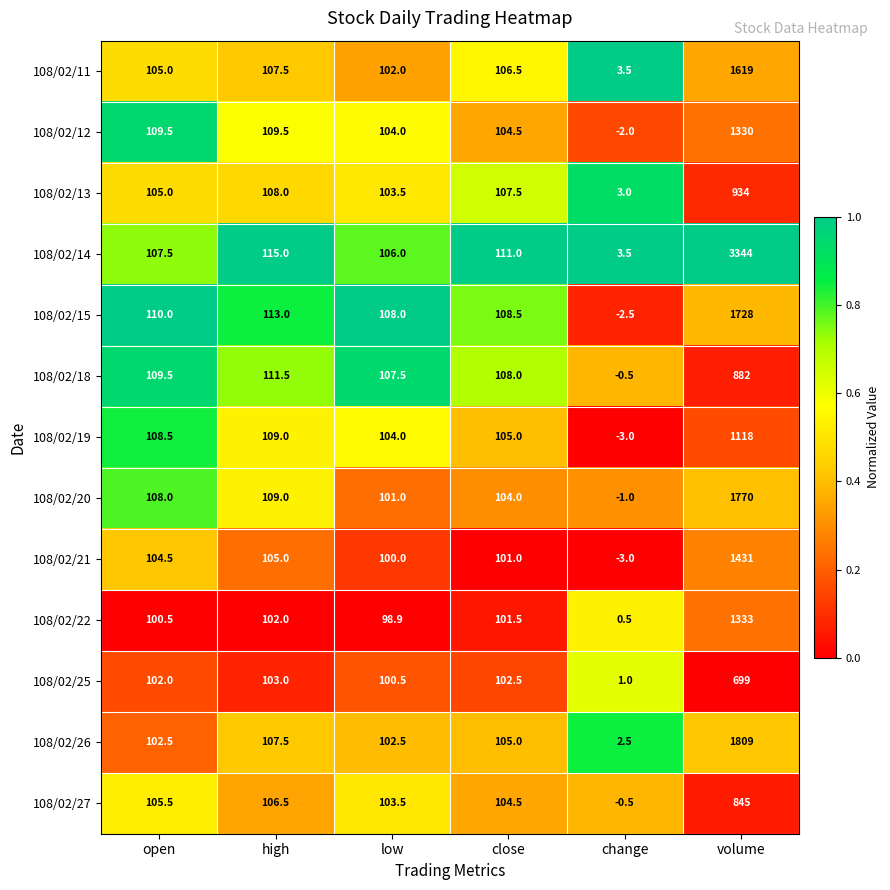

At which label does 108/02/11 reach its peak?

volume